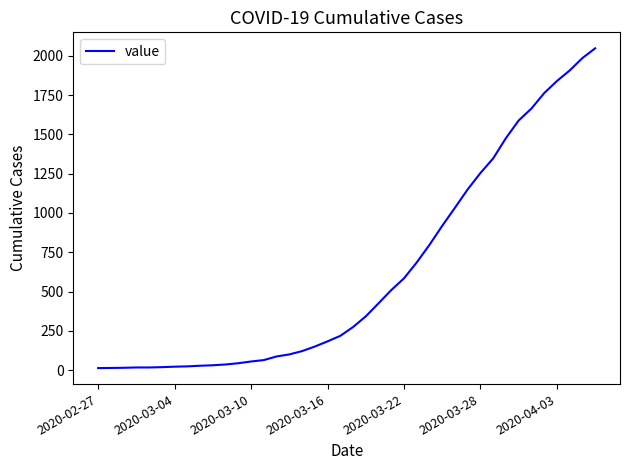

What is the difference between the maximum and minimum values?

2034